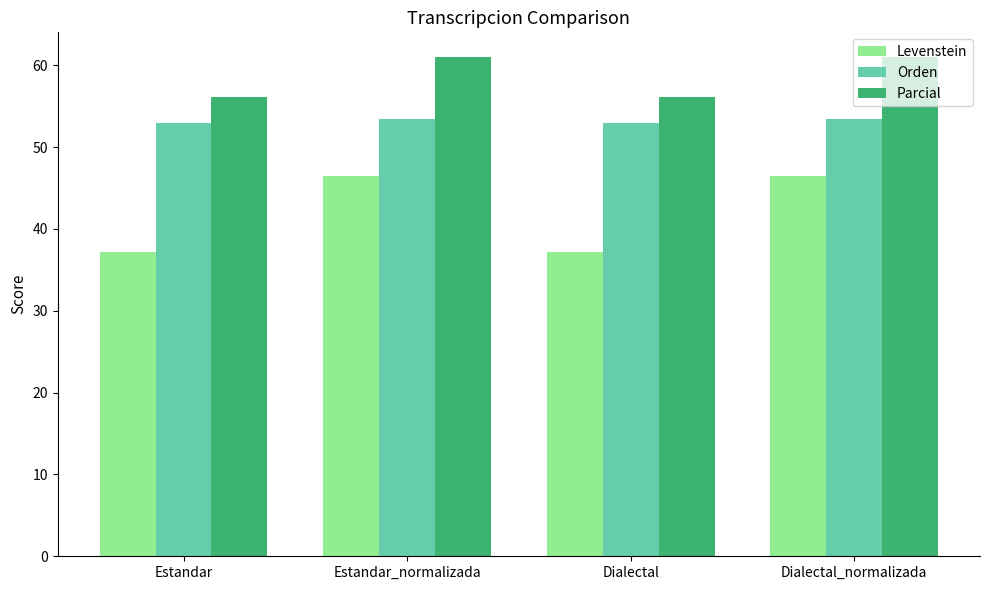

How many series are shown in this chart?

3